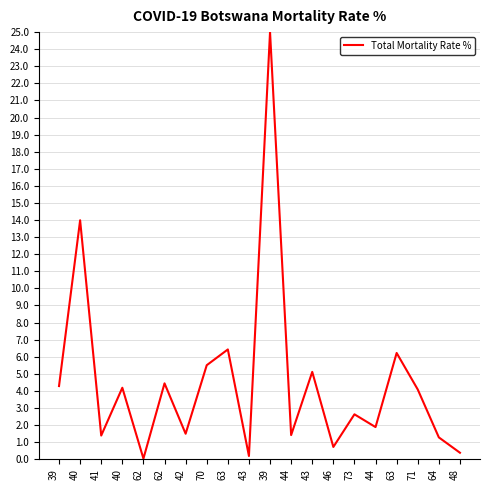

Approximately how many times larger is the value at 64 compared to 44?

0.7